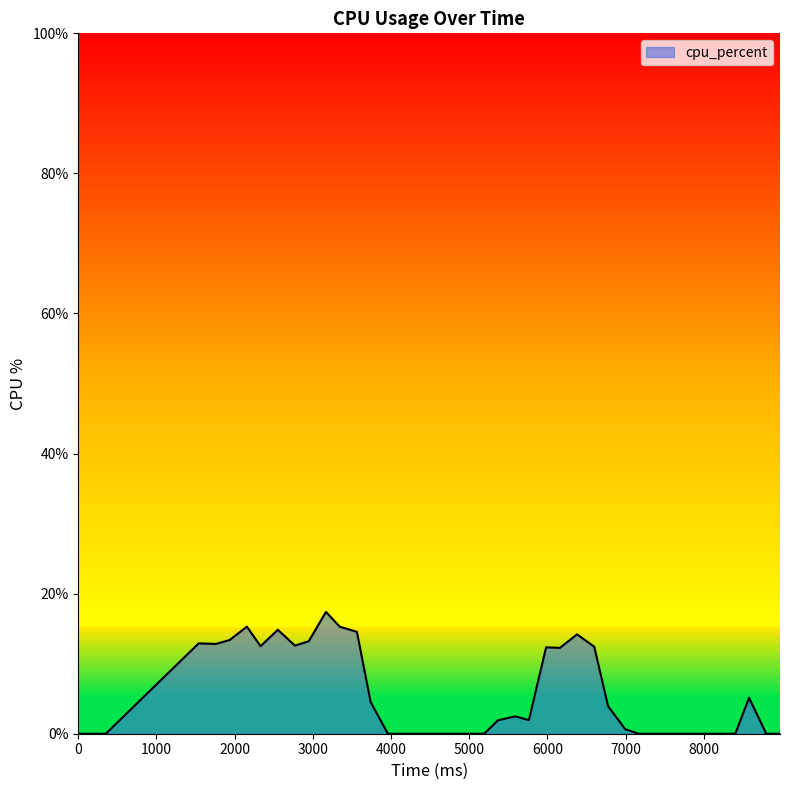

How many lines are shown in the chart?

1